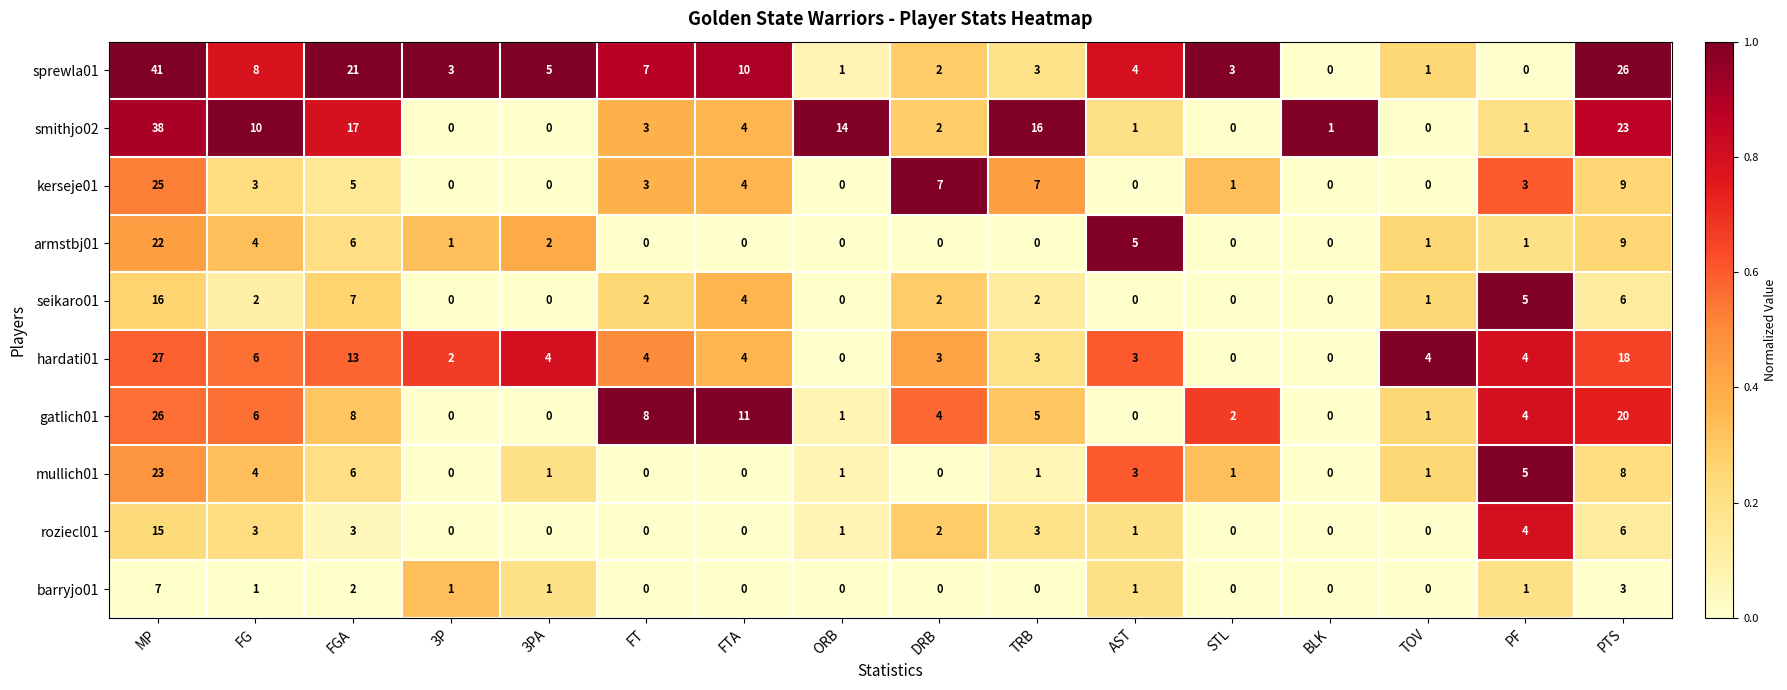

Which series changed the most between 3PA and BLK?

sprewla01